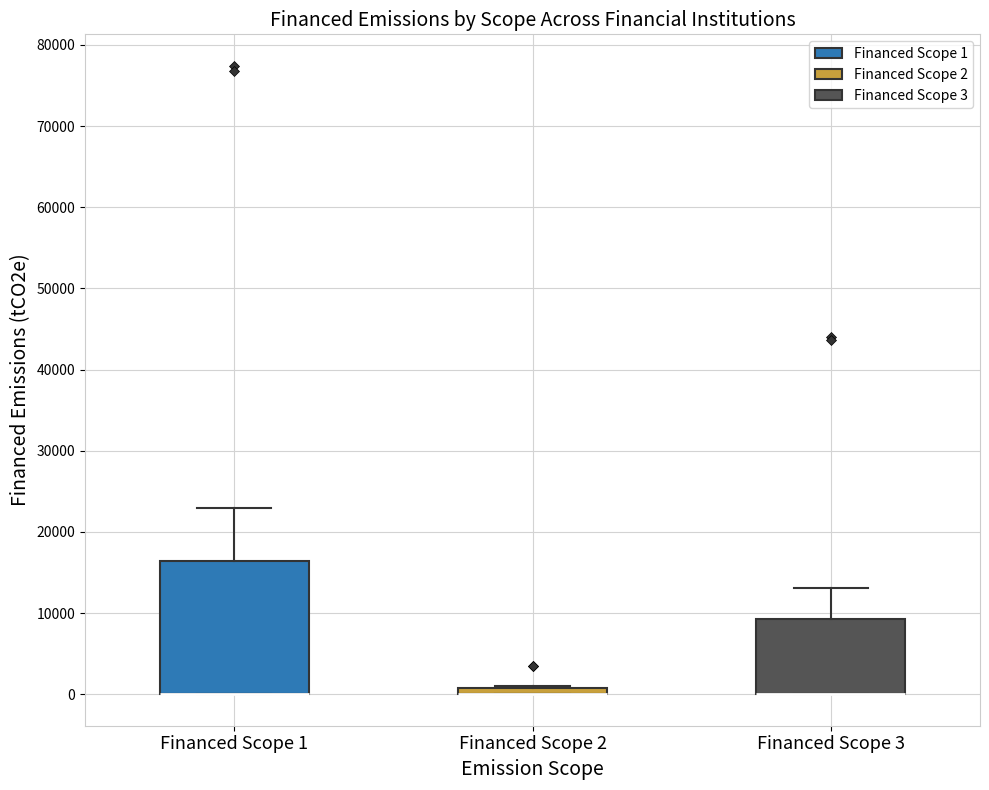

Comparing the boxes themselves (not the whiskers), which one is the tallest?

Financed Scope 1